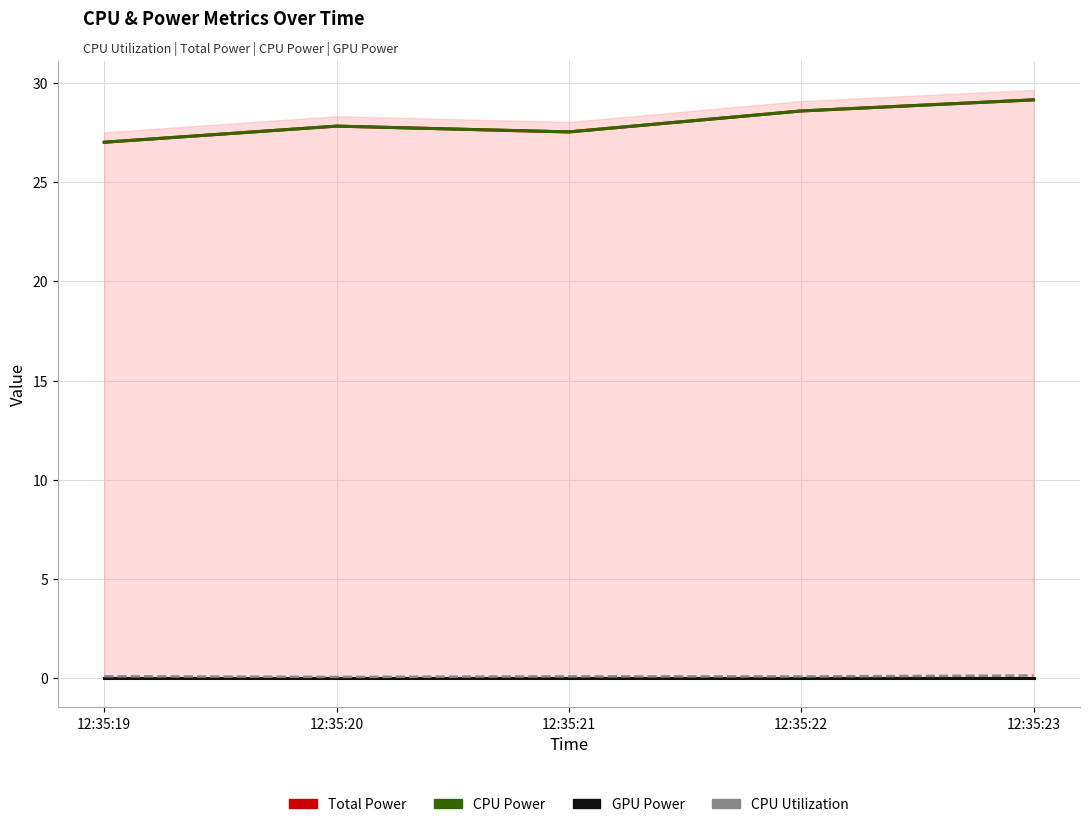

What is the sum of all CPU Utilization values?

0.4